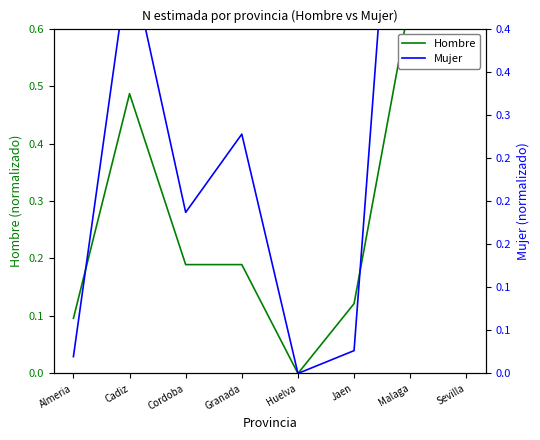

True or false: Hombre has more than 2 points higher than both neighbors.

False